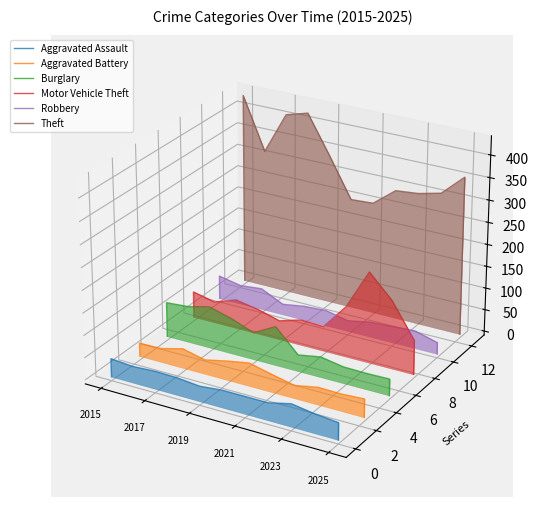

Which series has the widest spread of values?

Theft